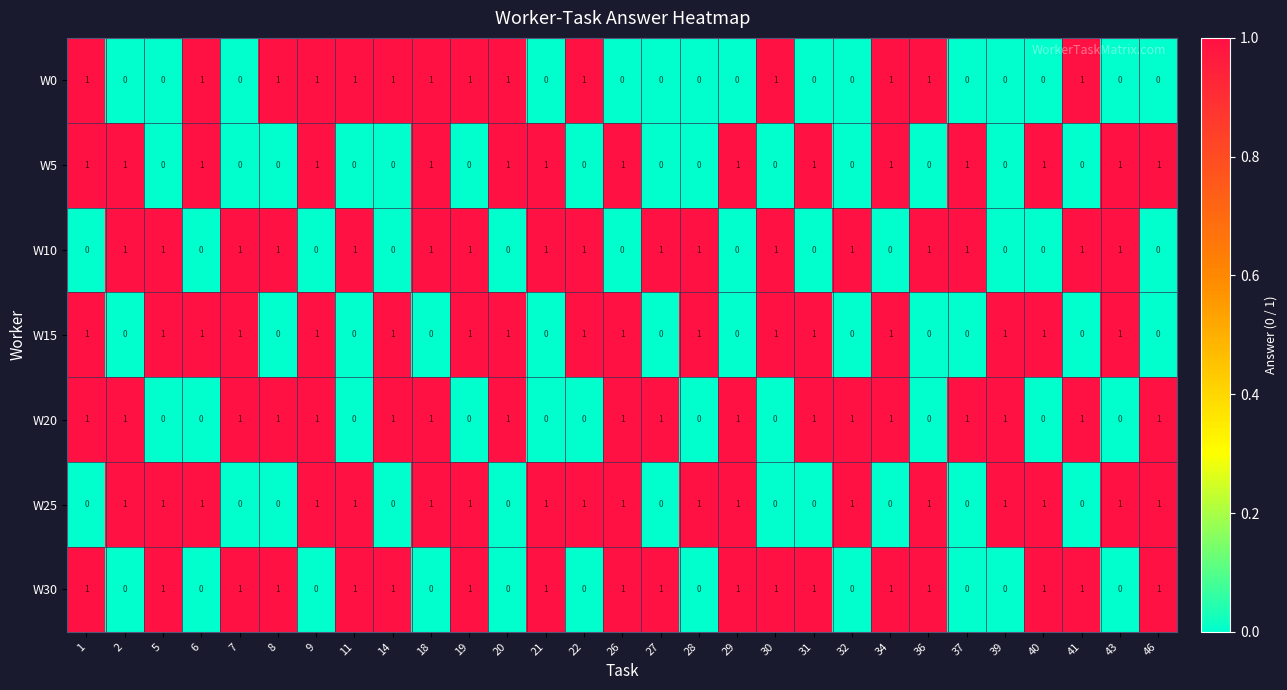

What is the sum of all W25 values?

18